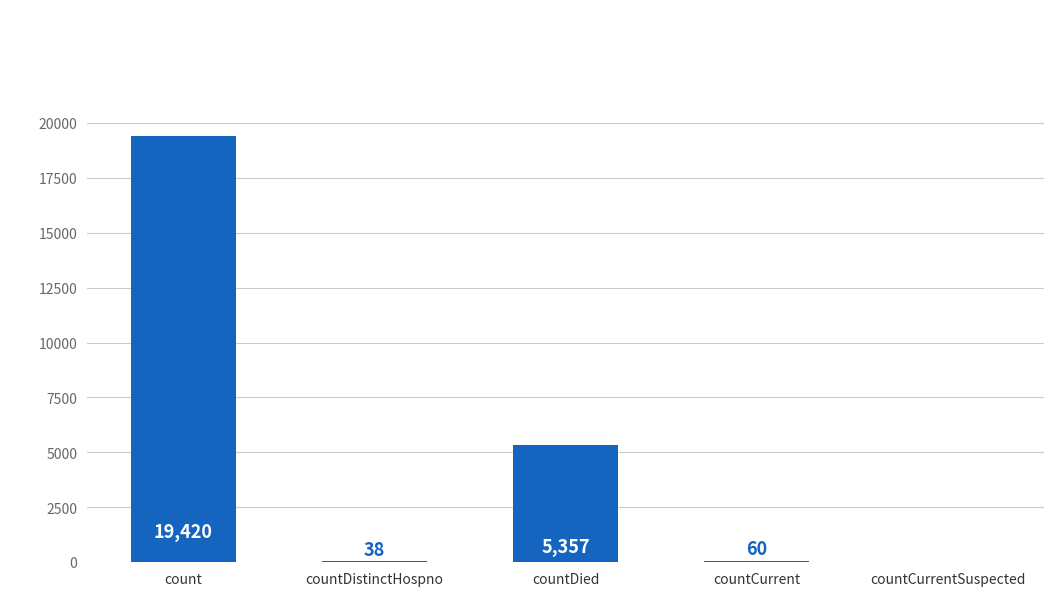

Which label corresponds to the largest value in the chart?

count